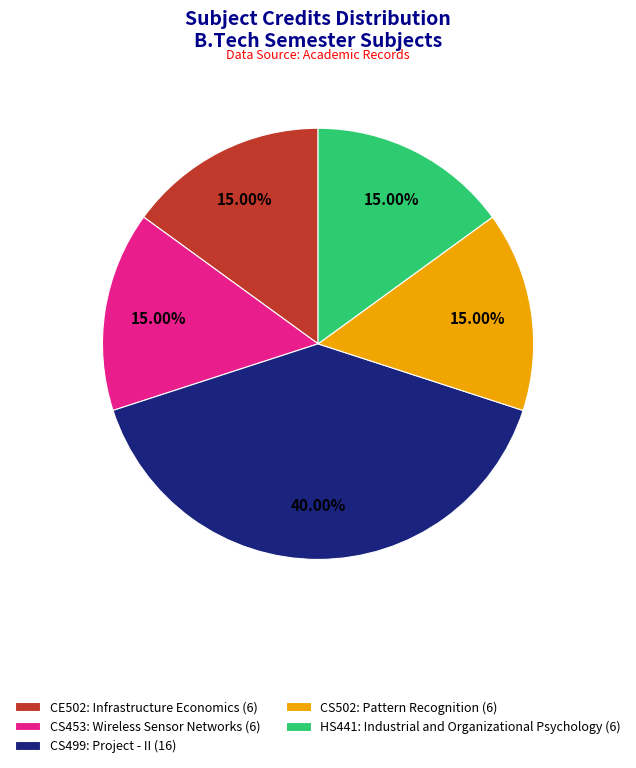

Does any single category account for the majority?

No